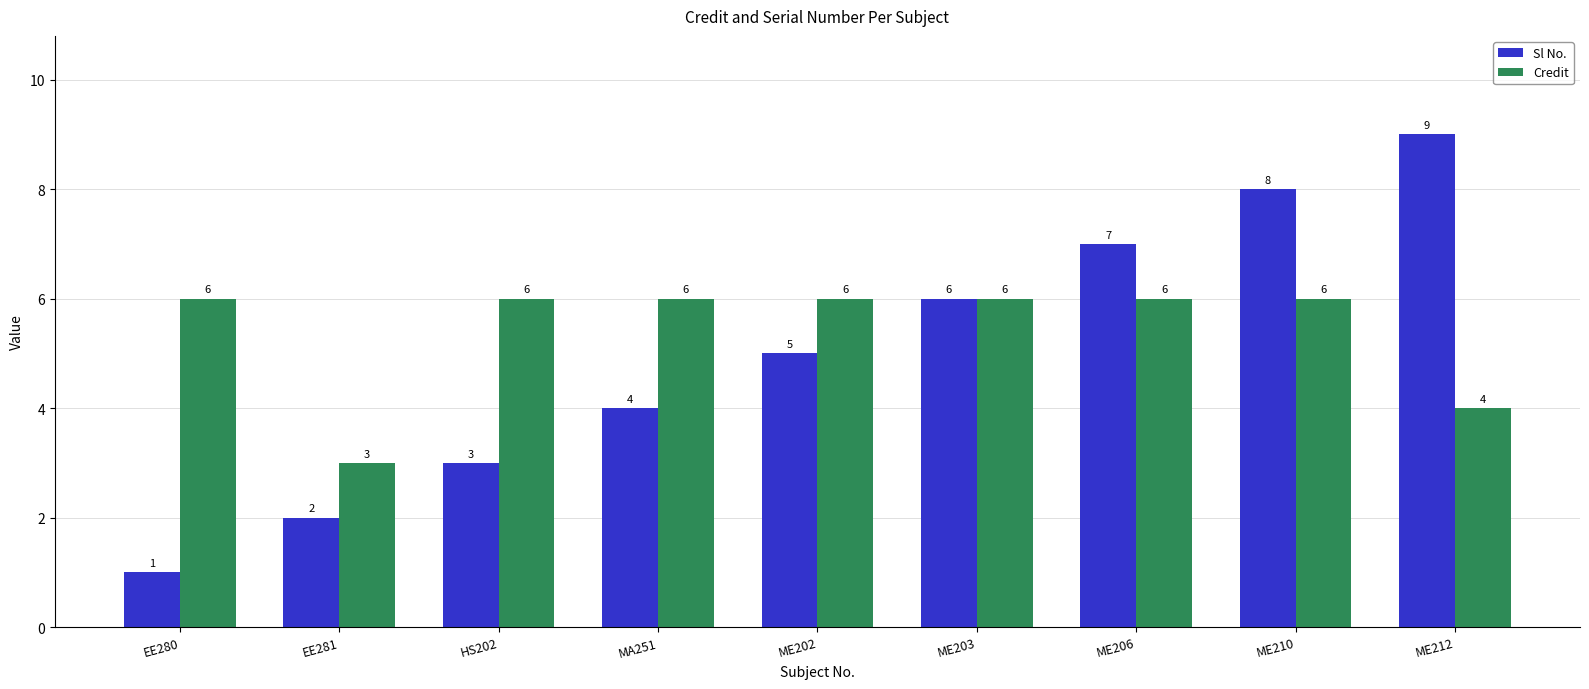

What is the sum of the Sl No. values at ME203 and ME206?

13